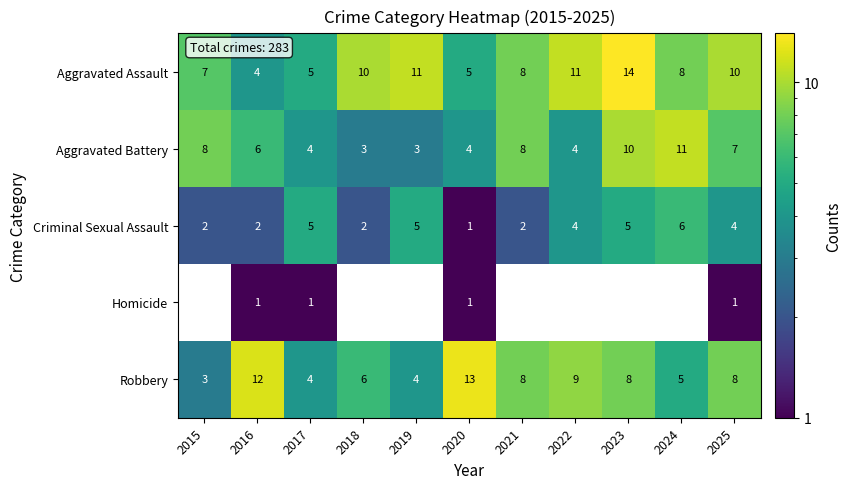

What is the difference between the maximum and second lowest values in the Criminal Sexual Assault series?

4